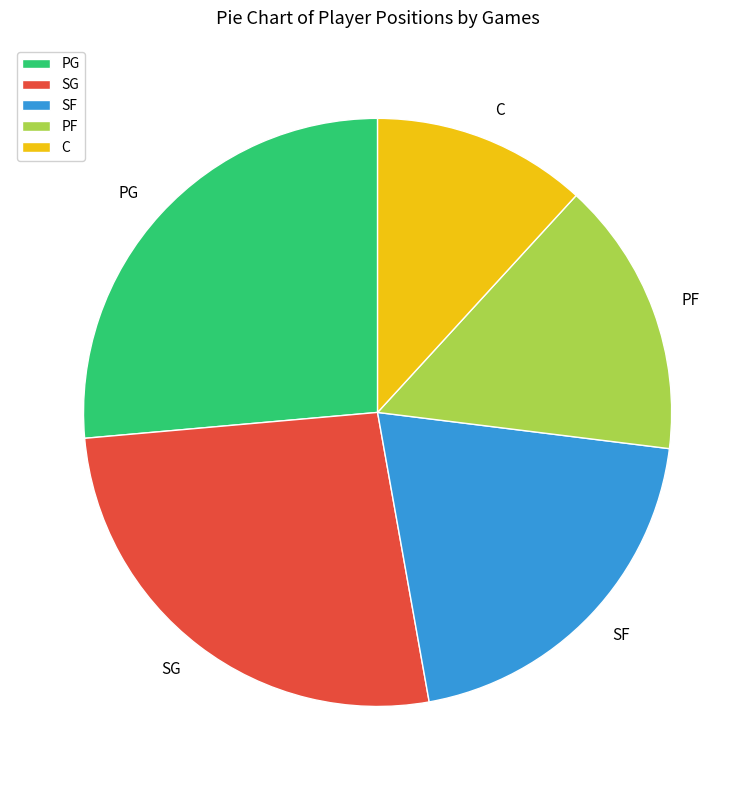

What is the ratio of the value at SF to the value at PF?

1.3